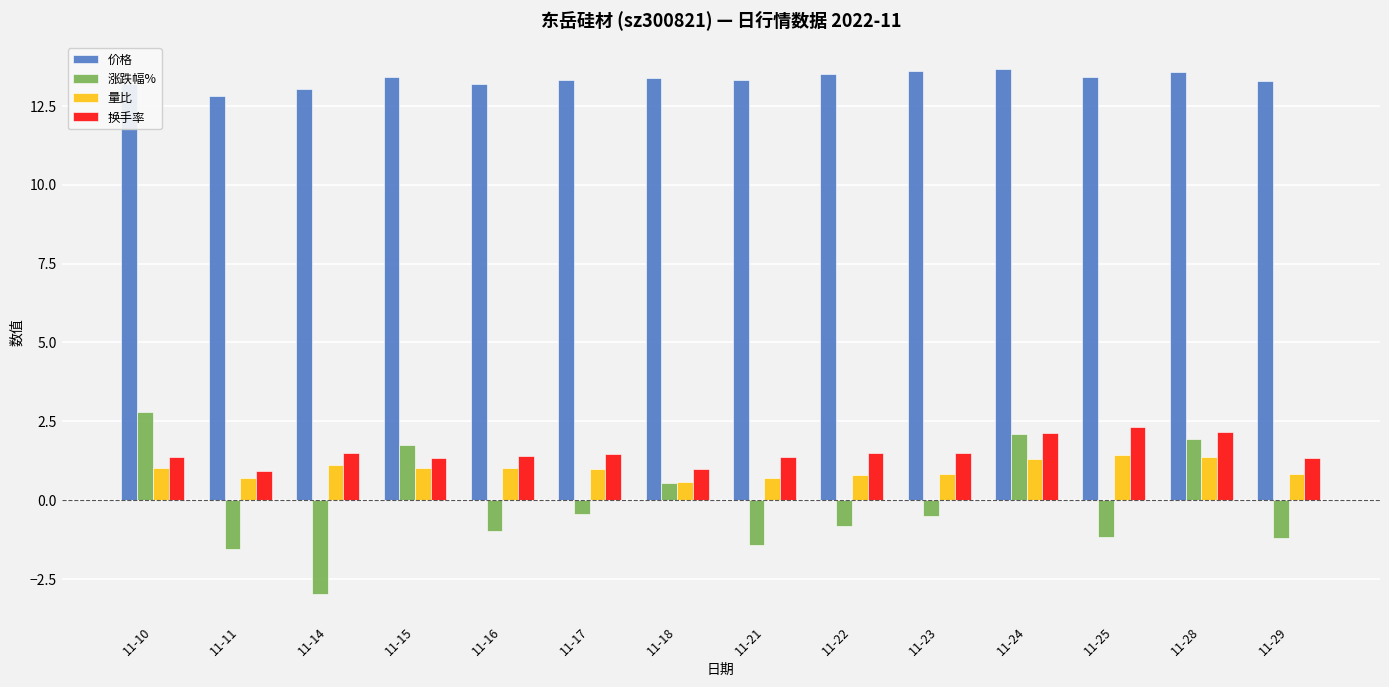

Rank the series at 11-21 from lowest to highest value.

涨跌幅%, 量比, 换手率, 价格